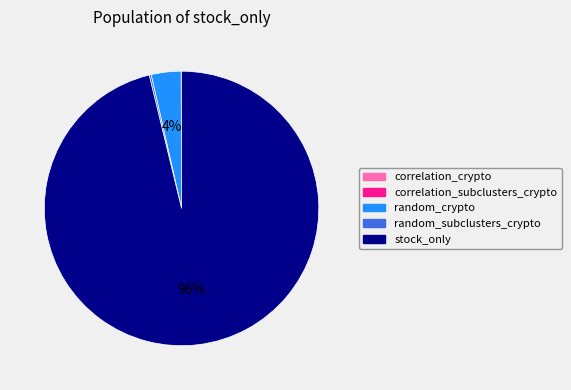

Does random_crypto account for over 50% of the chart?

No